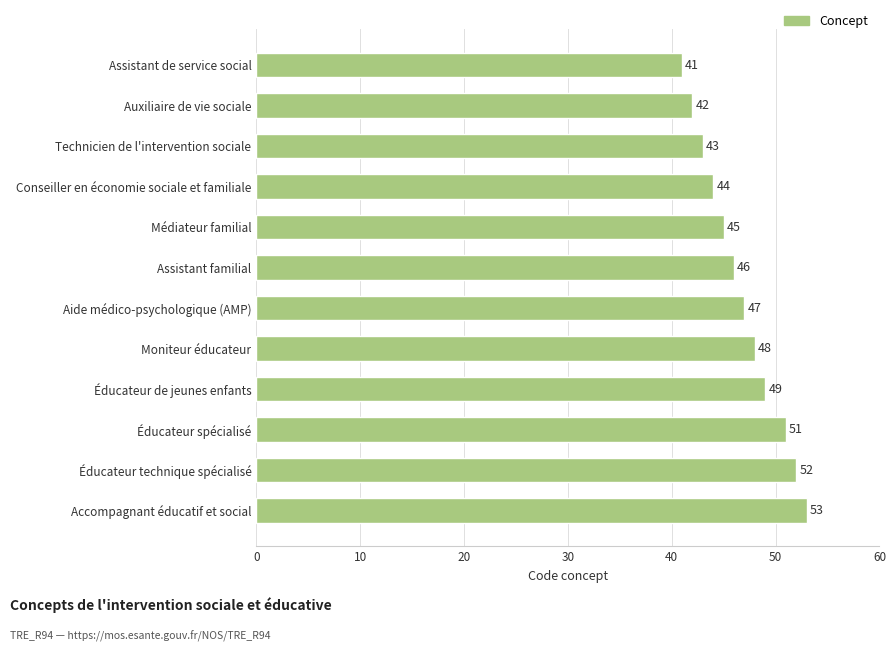

List the labels in order of value, largest first.

Accompagnant éducatif et social, Éducateur technique spécialisé, Éducateur spécialisé, Éducateur de jeunes enfants, Moniteur éducateur, Aide médico-psychologique (AMP), Assistant familial, Médiateur familial, Conseiller en économie sociale et familiale, Technicien de l'intervention sociale, Auxiliaire de vie sociale, Assistant de service social